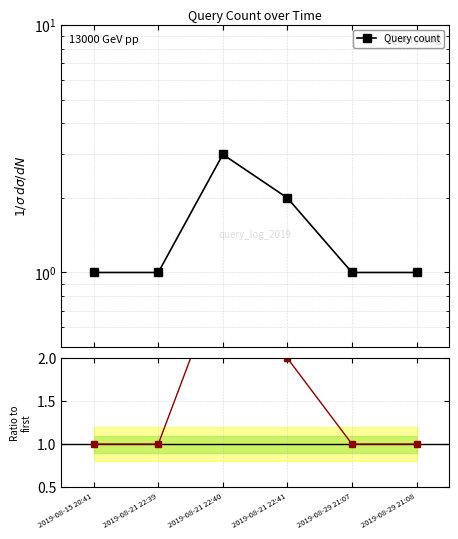

How many interior local peaks does the Ratio to first series have?

1